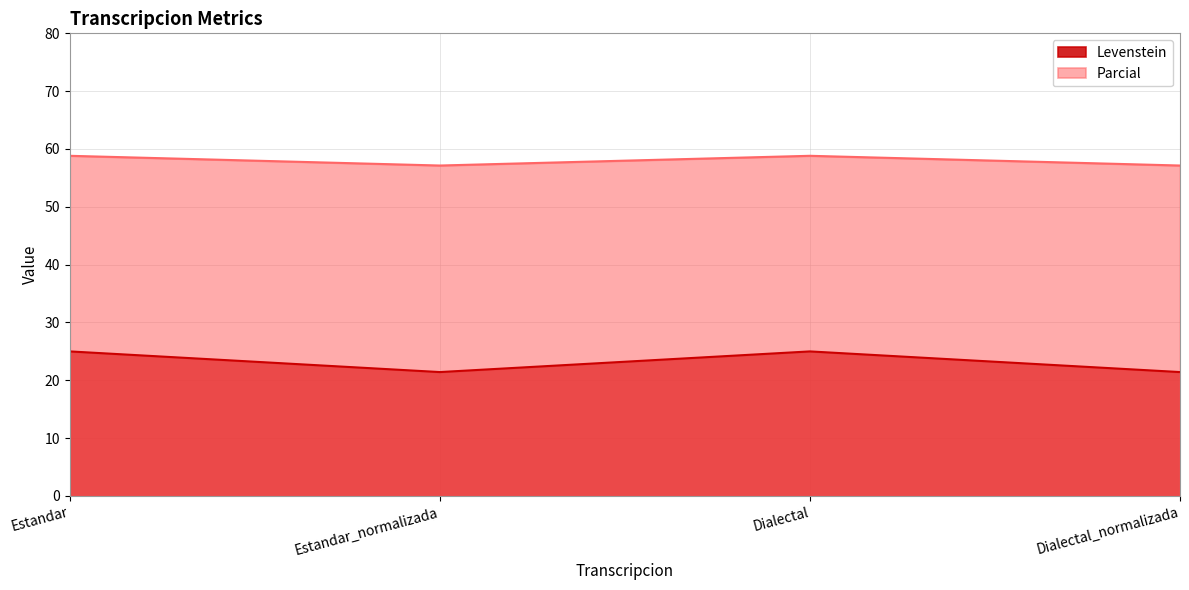

What is the label of the 4th point from the left?

Dialectal_normalizada